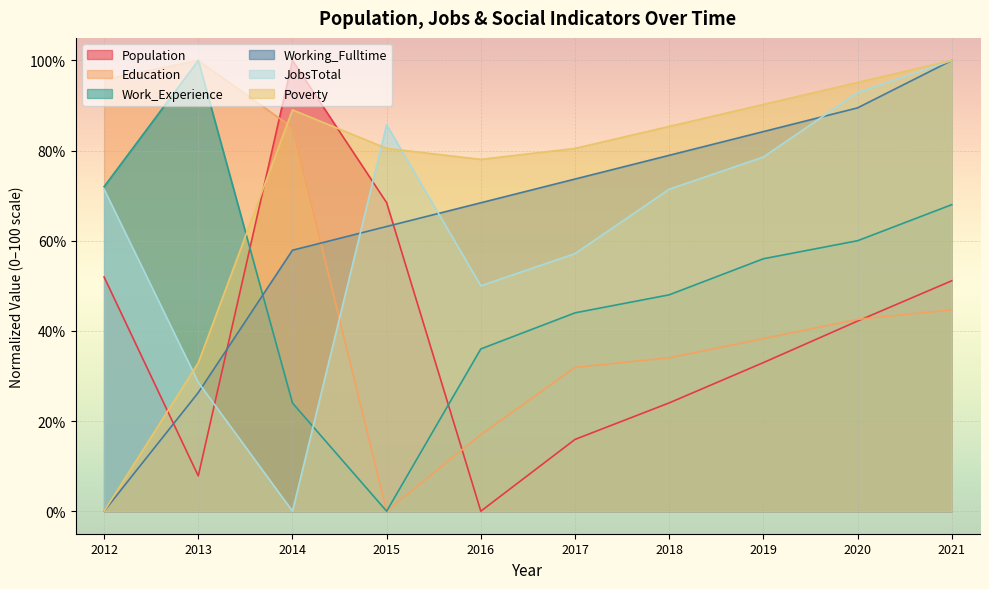

In Poverty, how many points are higher than both neighbors (excluding endpoints)?

1